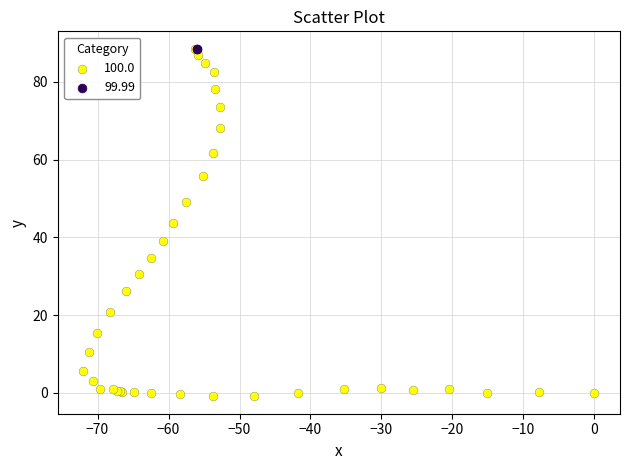

Which series reaches the minimum Y coordinate?

100.0